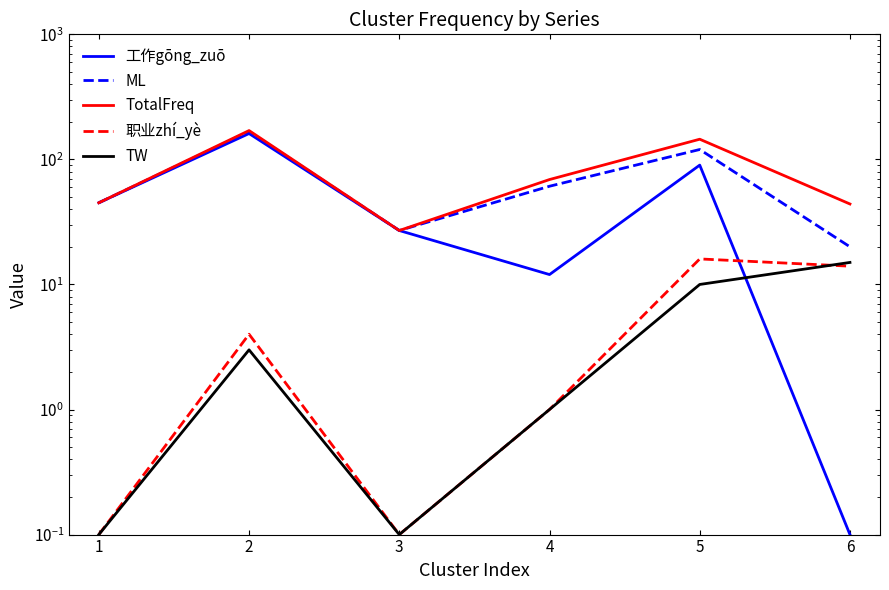

True or false: ML and 工作gōng_zuō intersect in this chart.

False